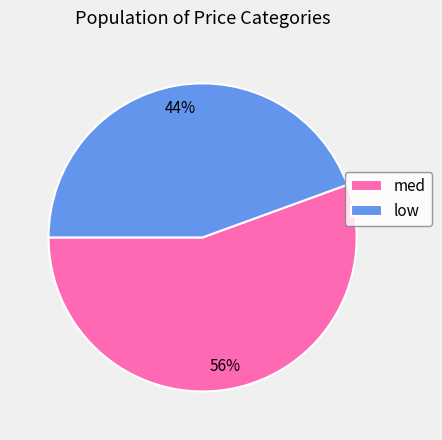

Is it true that low is 44% of the pie?

True